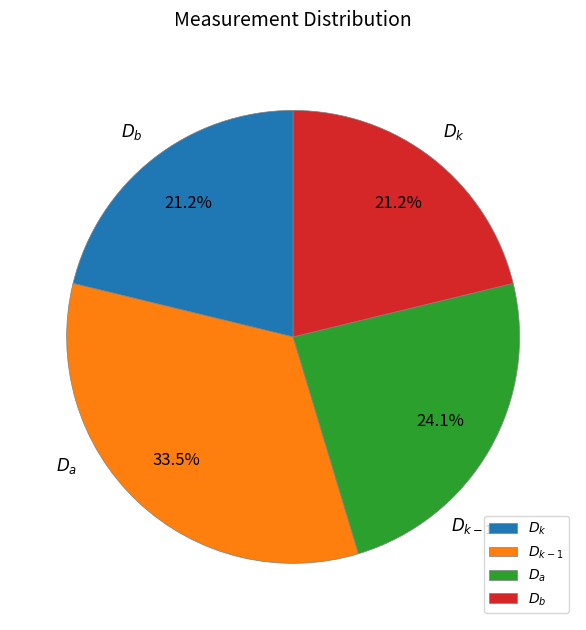

True or false: $D_b$ accounts for 34% of the total.

False